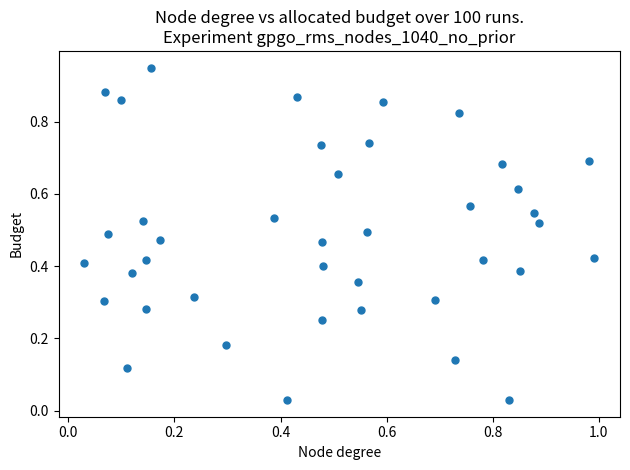

What is the range of X values (max minus min)?

1.0